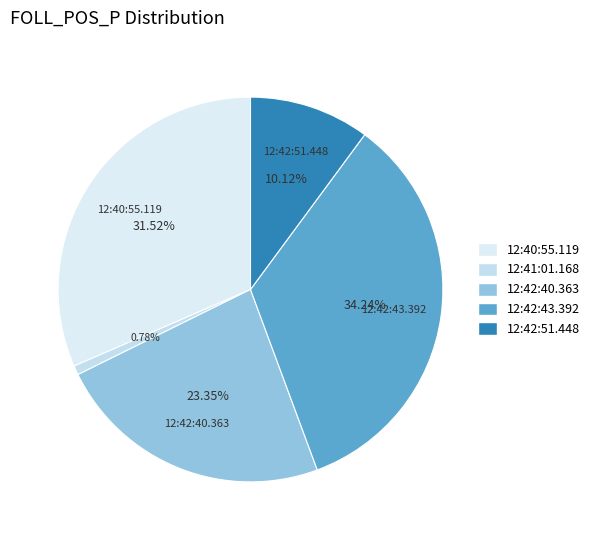

What is the change in value from 12:42:40.363 to 12:42:43.392?

+0.3